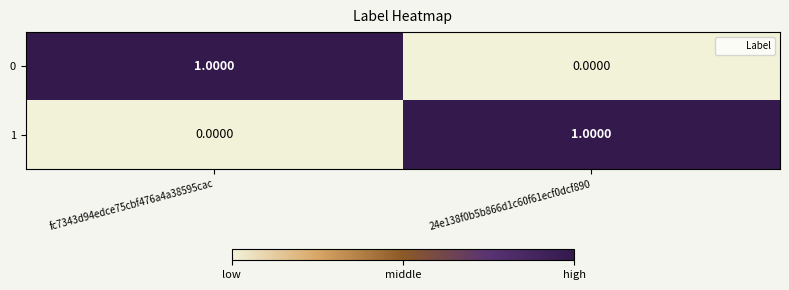

Is the value of 0 at 24e138f0b5b866d1c60f61ecf0dcf890 greater than the value of 1 at 24e138f0b5b866d1c60f61ecf0dcf890?

No